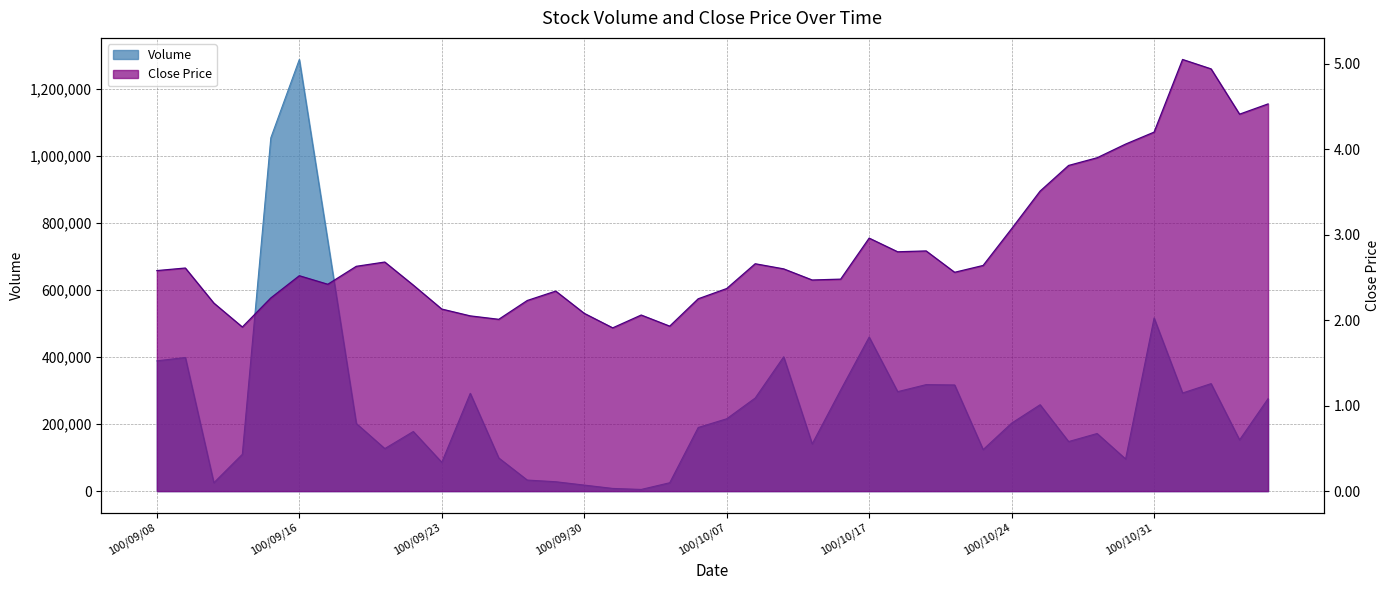

True or false: Volume and Close Price cross at least once.

False